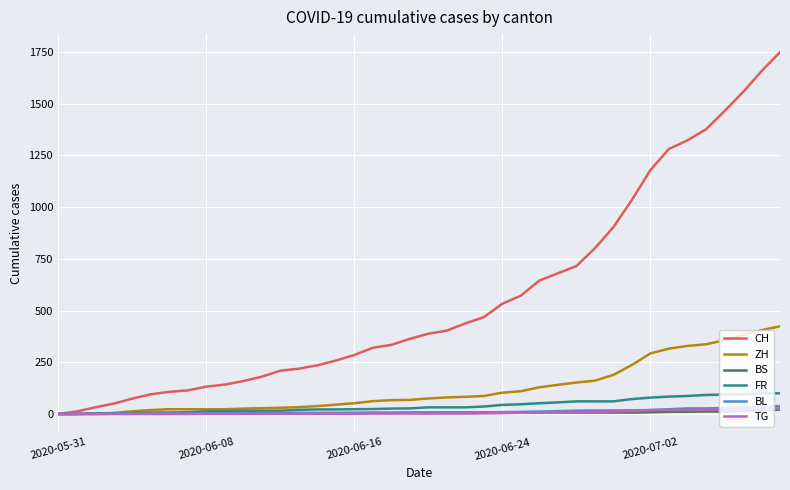

Which series has the widest spread of values?

CH